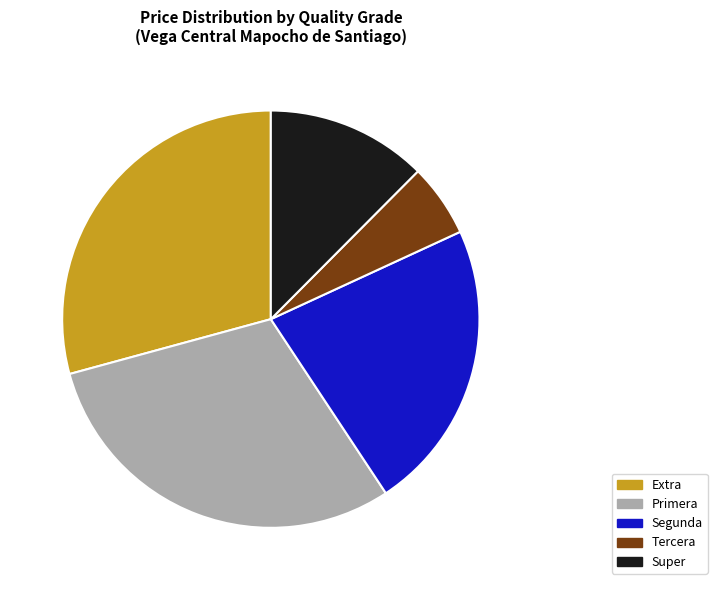

Count the number of slices in the pie.

5